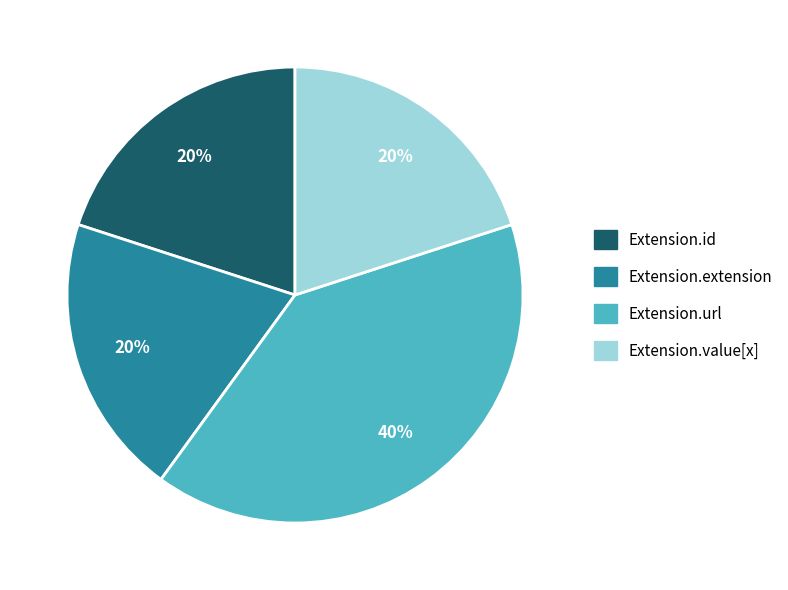

Do Extension.url and Extension.value[x] together represent more than half of the pie?

Yes